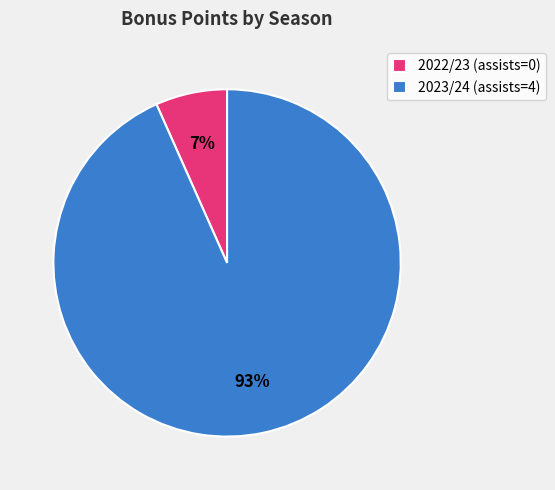

Is the sum of 2022/23 (assists=0) and 2023/24 (assists=4) greater than half?

Yes